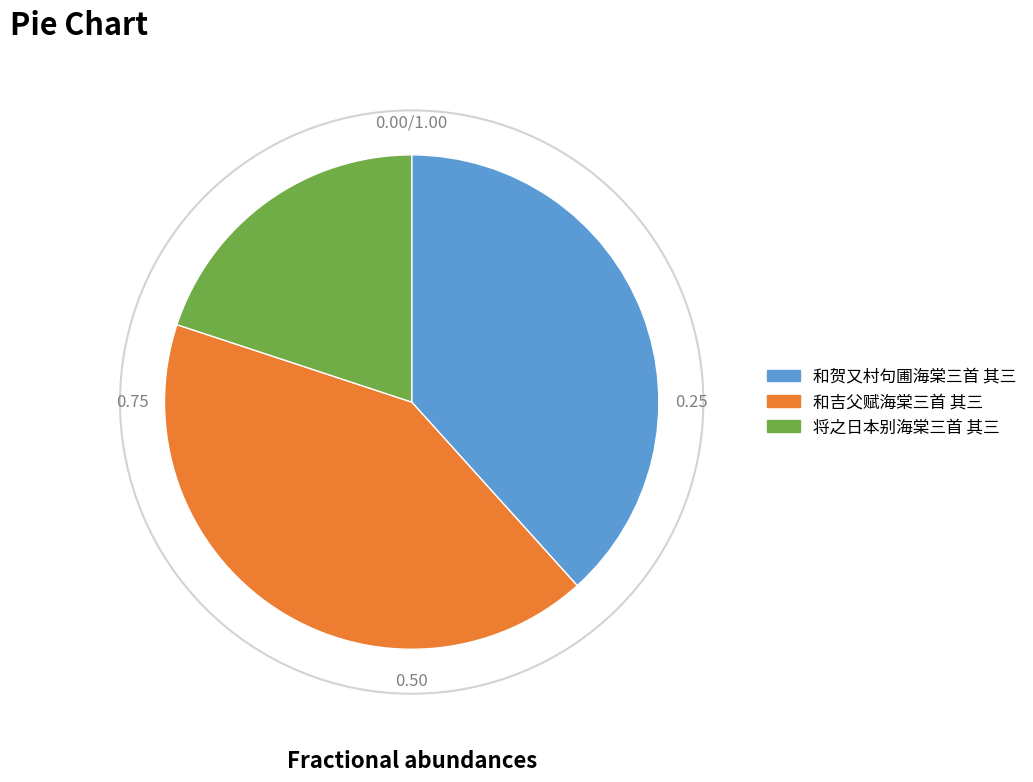

Count the number of slices in the pie.

3